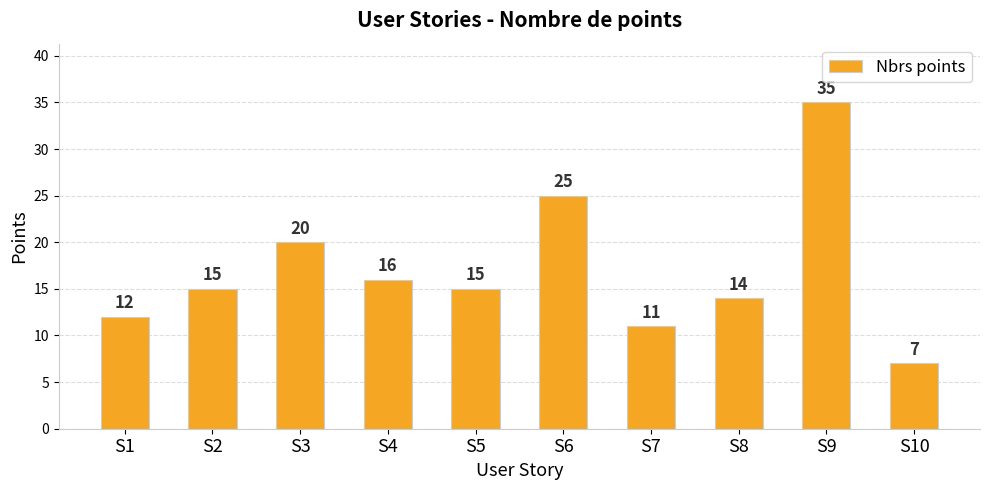

Reading left to right, transcribe all the data shown in this chart.

12	15	20	16	15	25	11	14	35	7